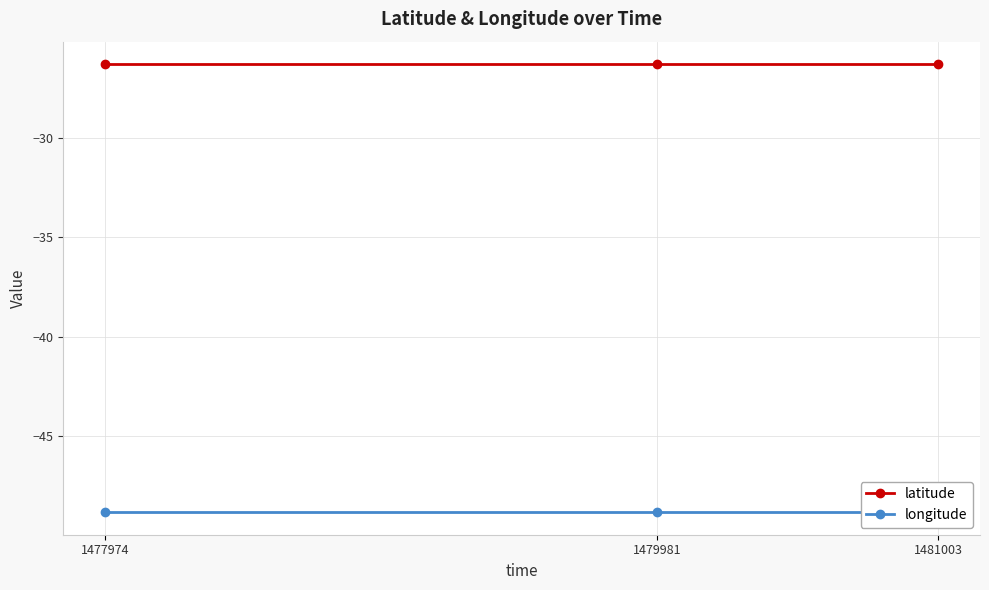

What is the value of the latitude point at the 2nd from the left?

-26.3